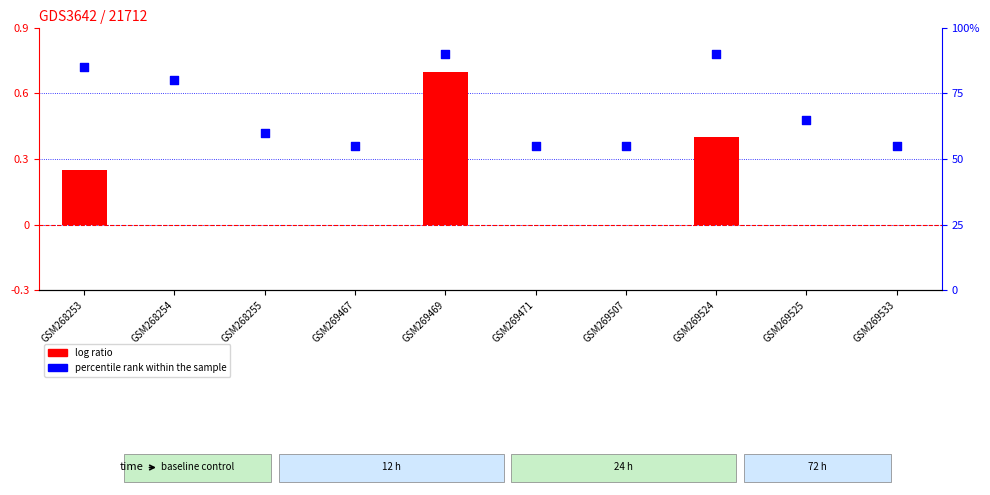

Which series contains the highest Y value?

percentile rank within the sample